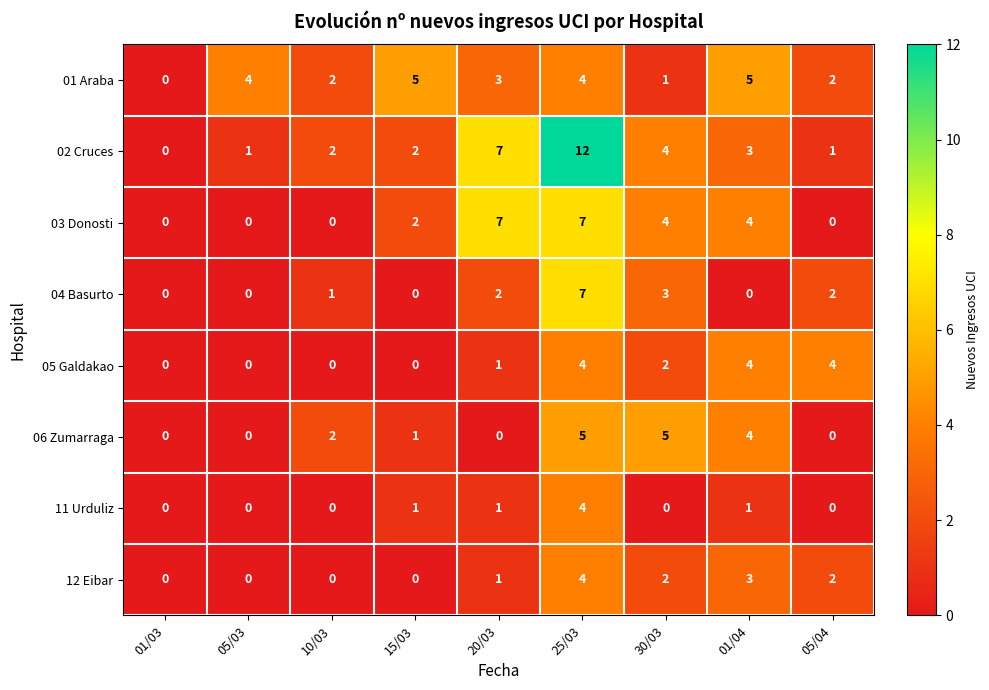

At which category is the sum across all series the highest?

25/03